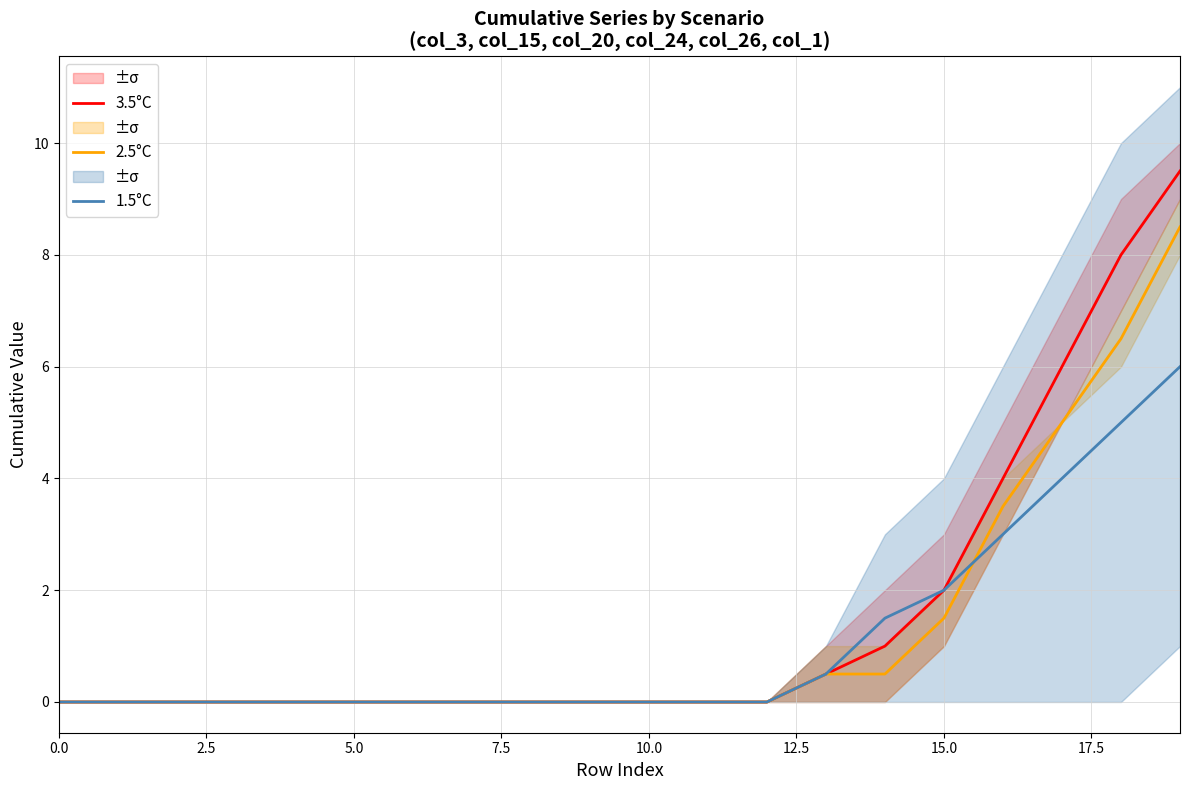

True or false: 3.5°C has a value of 4.9 at 7.5.

False